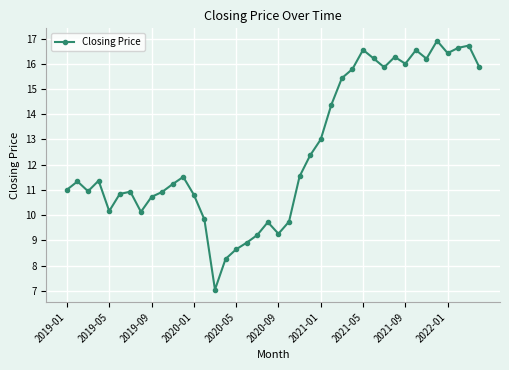

What is the maximum value shown in the chart?

16.9